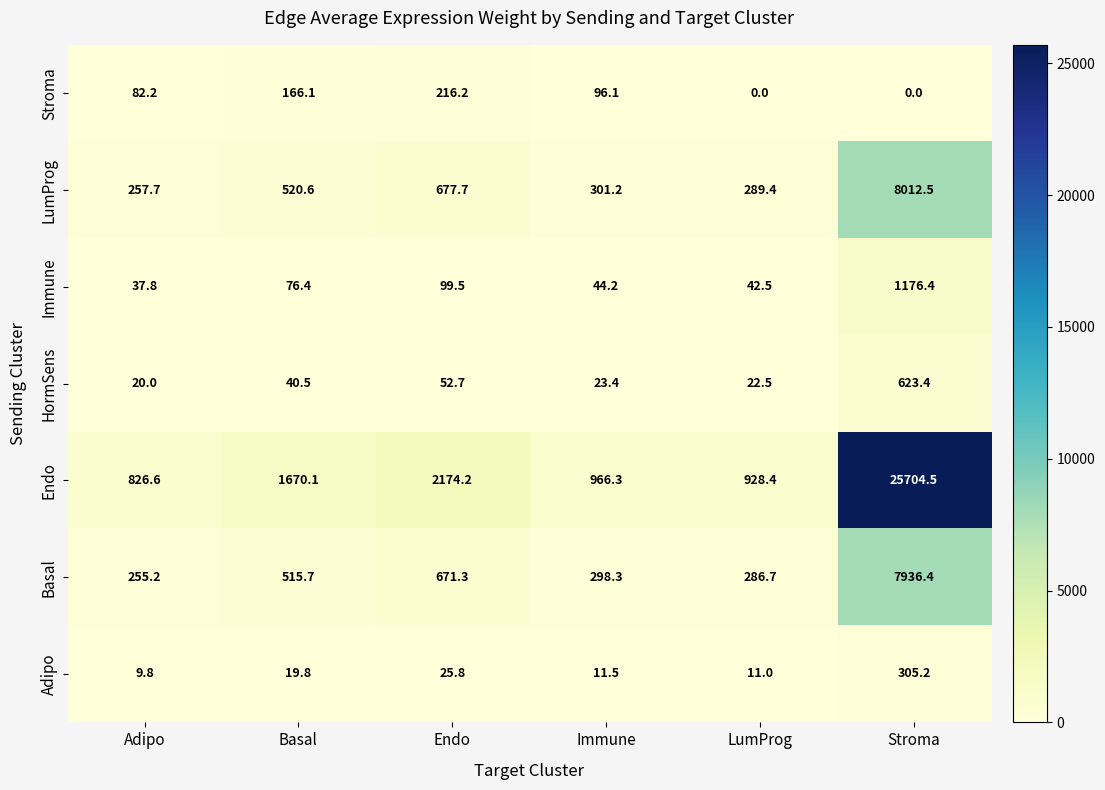

What is the average value of the Stroma series?

93.4